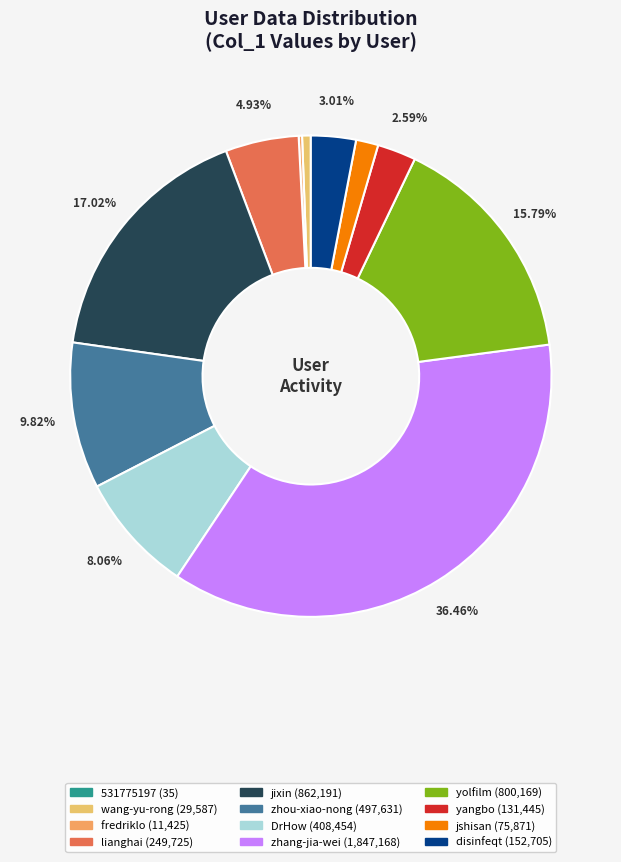

What percentage is the jshisan slice, to the nearest percent?

1%